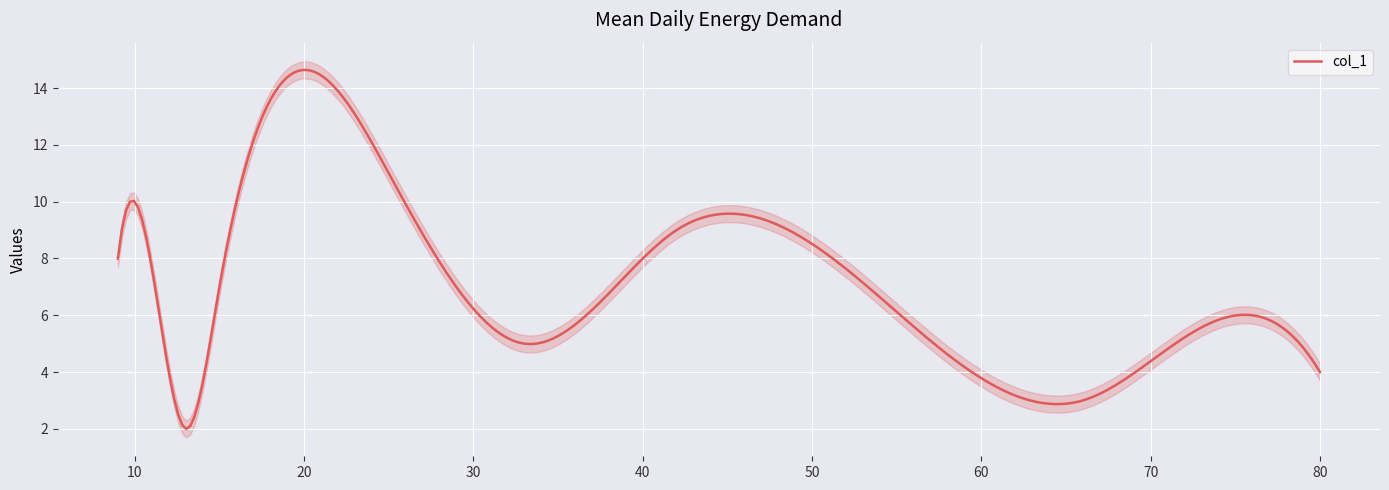

Approximately how many times larger is the value at 13 compared to 76?

0.3